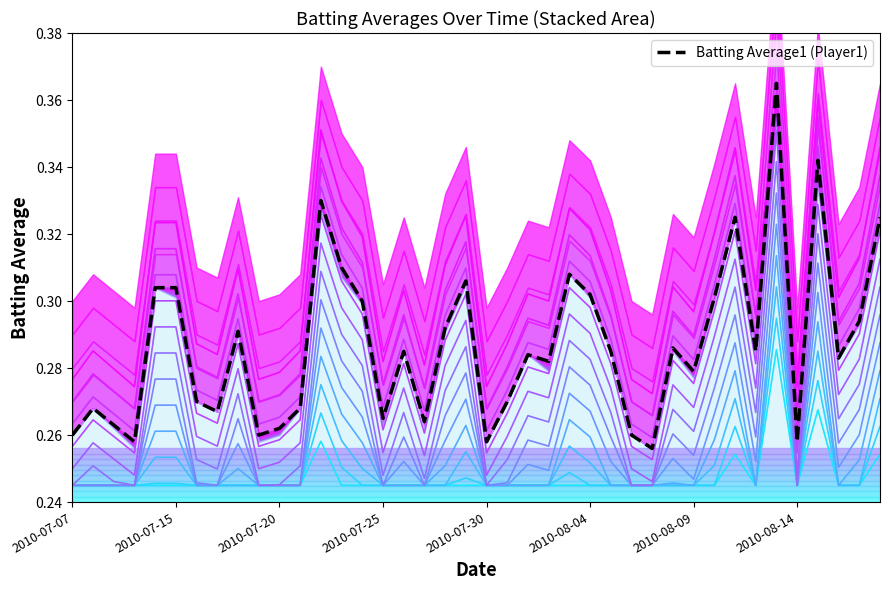

Reading left to right, list all the values displayed in this chart.

Contour 1: 0.2	0.2	0.2	0.2	0.2	0.2	0.2	0.2	0.2	0.2	0.2	0.2	0.3	0.2	0.2	0.2	0.2	0.2	0.2	0.2	0.2	0.2	0.2	0.2	0.2	0.2	0.2	0.2	0.2	0.2	0.2	0.2	0.3	0.2	0.3	0.2	0.3	0.2	0.2	0.3
Batting Average1 (Player1): 0.3	0.3	0.3	0.3	0.3	0.3	0.3	0.3	0.3	0.3	0.3	0.3	0.3	0.3	0.3	0.3	0.3	0.3	0.3	0.3	0.3	0.3	0.3	0.3	0.3	0.3	0.3	0.3	0.3	0.3	0.3	0.3	0.3	0.3	0.4	0.3	0.3	0.3	0.3	0.3